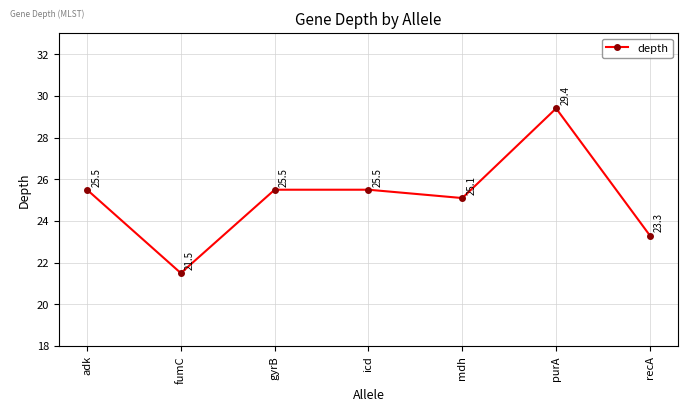

What is the difference between the values at recA and icd?

2.2